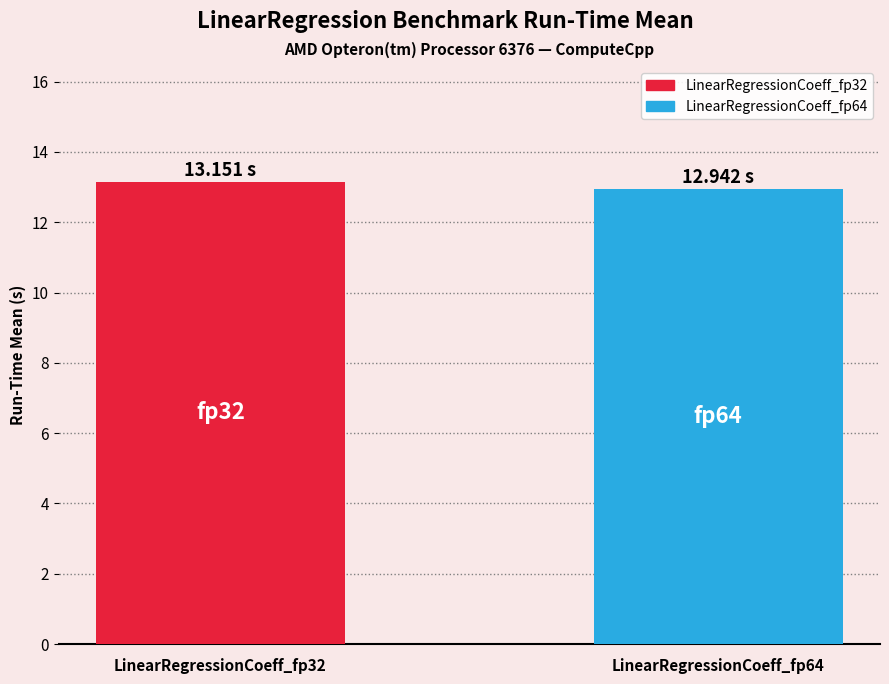

Reading right to left, extract all data points from this chart.

12.9	13.2